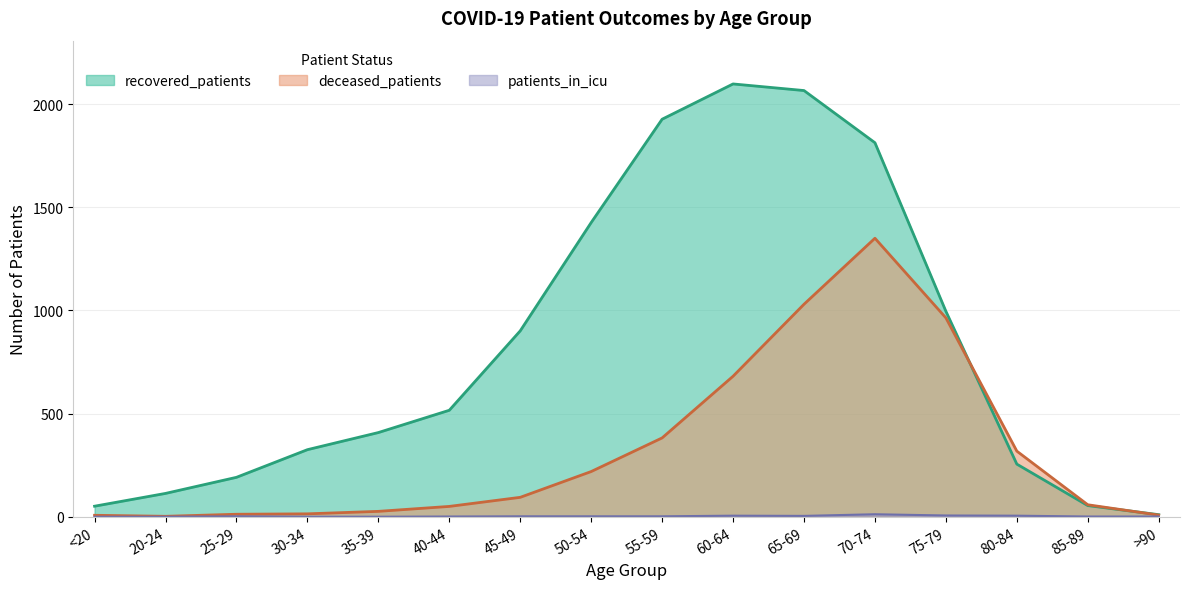

What is the average value of the deceased_patients series?

326